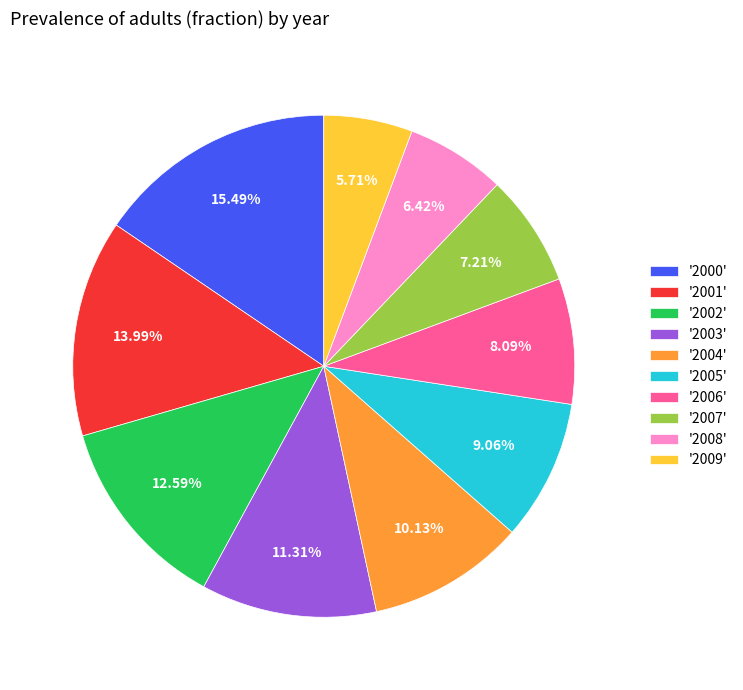

Count the number of slices in the pie.

10